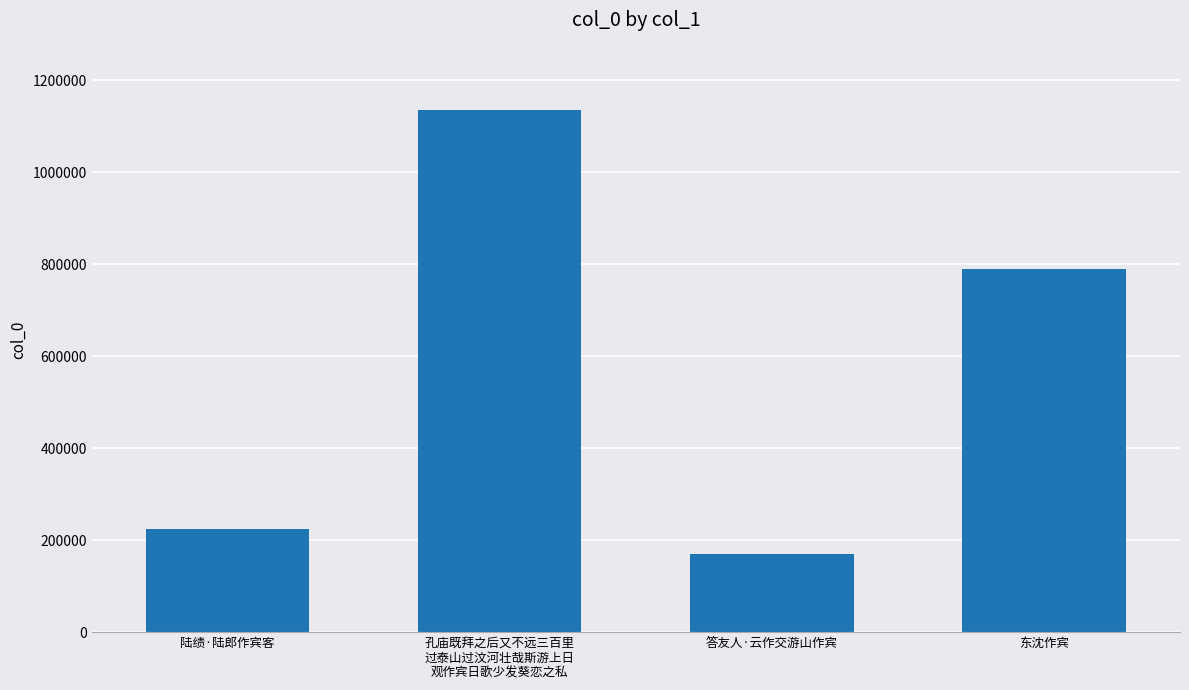

At which category does the chart reach its peak across all series?

孔庙既拜之后又不远三百里
过泰山过汶河壮哉斯游上日
观作宾日歌少发葵恋之私